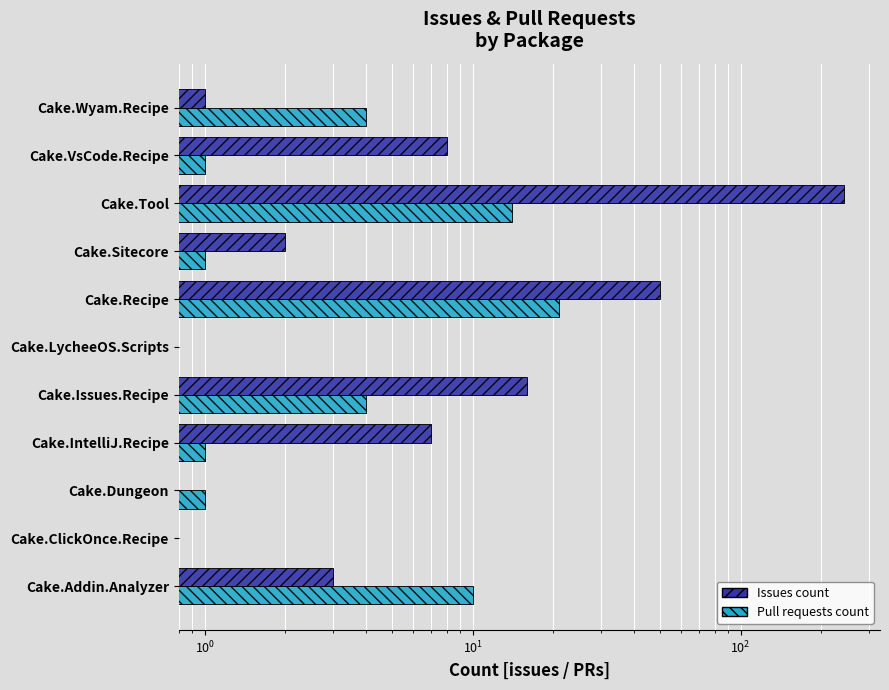

Is the value of Issues count at Cake.Dungeon greater than the value of Pull requests count at Cake.Tool?

No